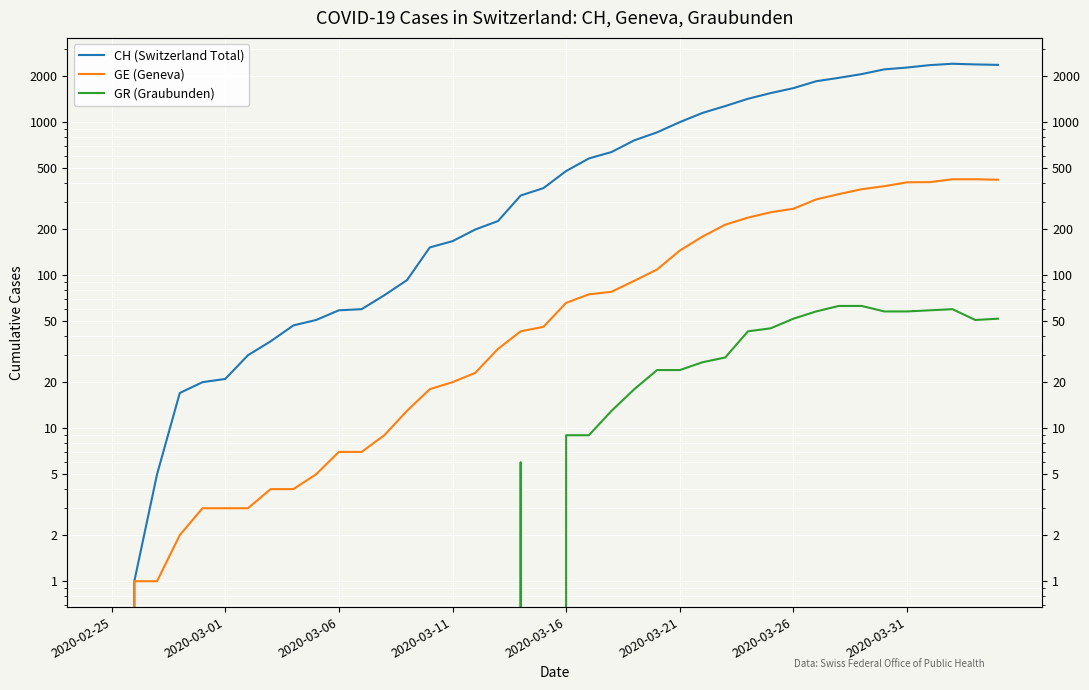

True or false: GR (Graubunden) has a value of 0 at 14.

True